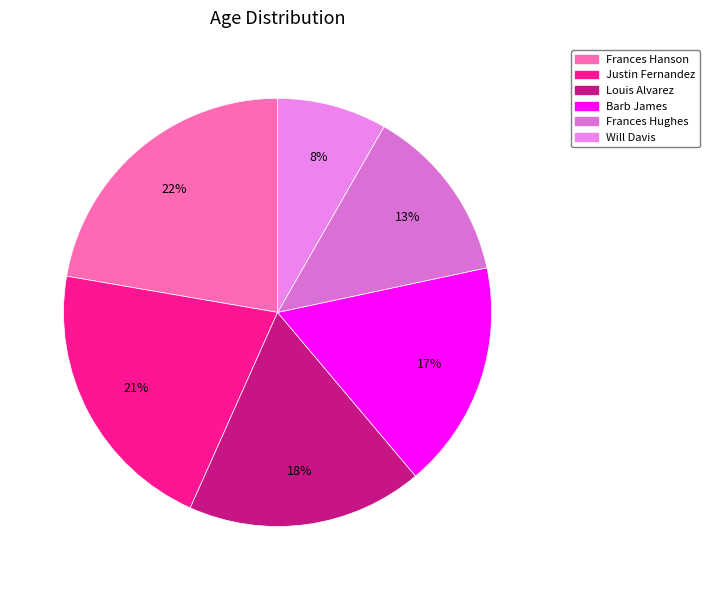

Is there any slice that represents more than half of the pie?

No